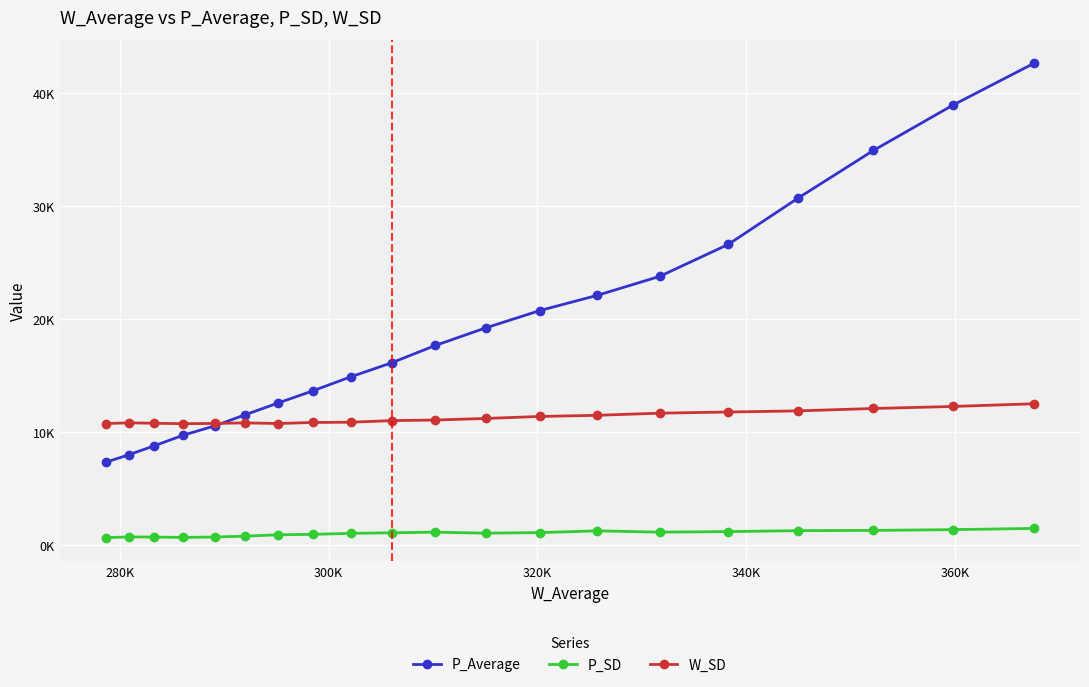

What is the difference between the maximum and minimum values in the P_SD series?

817.8